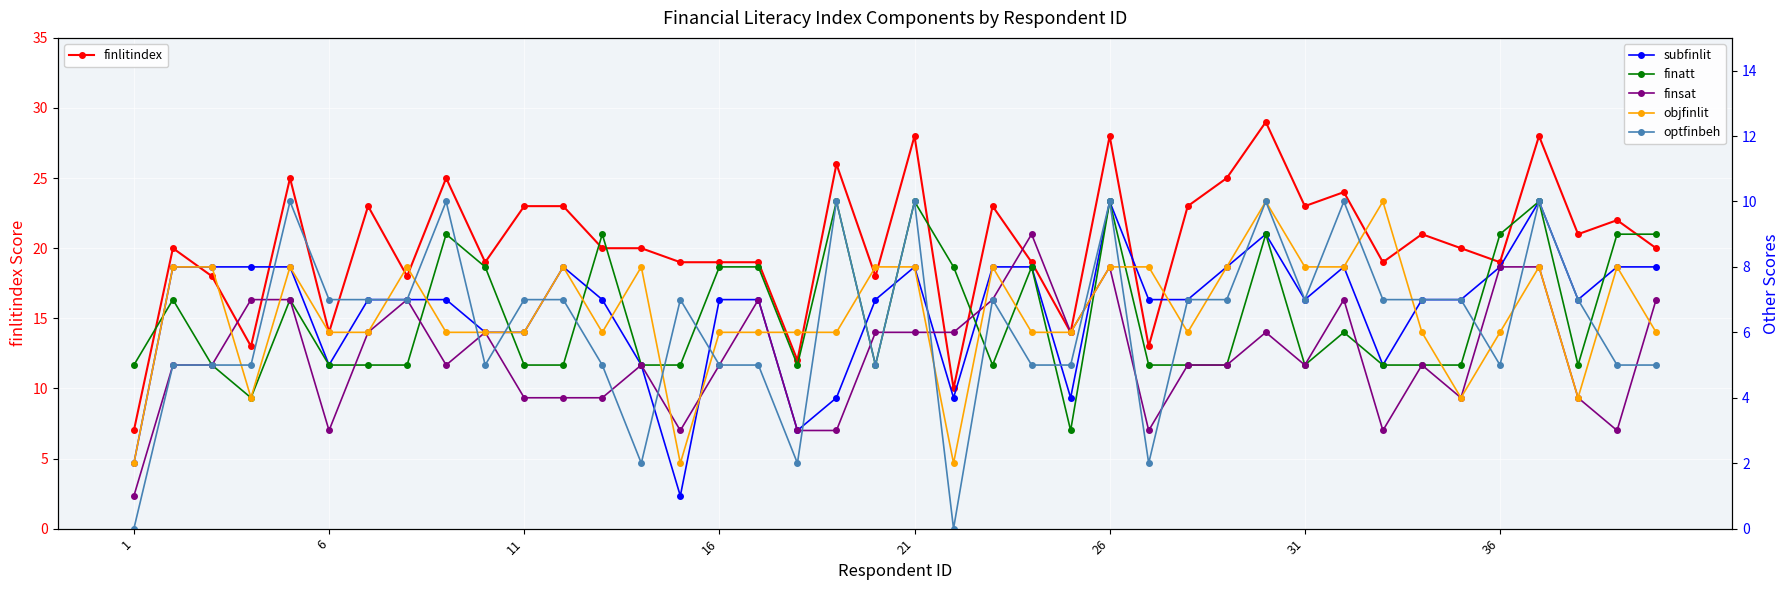

What is the difference between the maximum and minimum values in the finlitindex series?

22